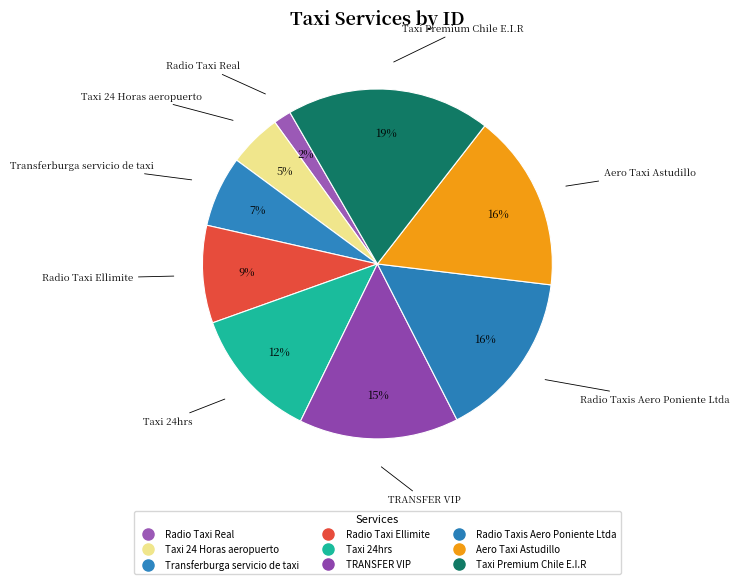

How much of the chart is everything except TRANSFER VIP?

85.2%